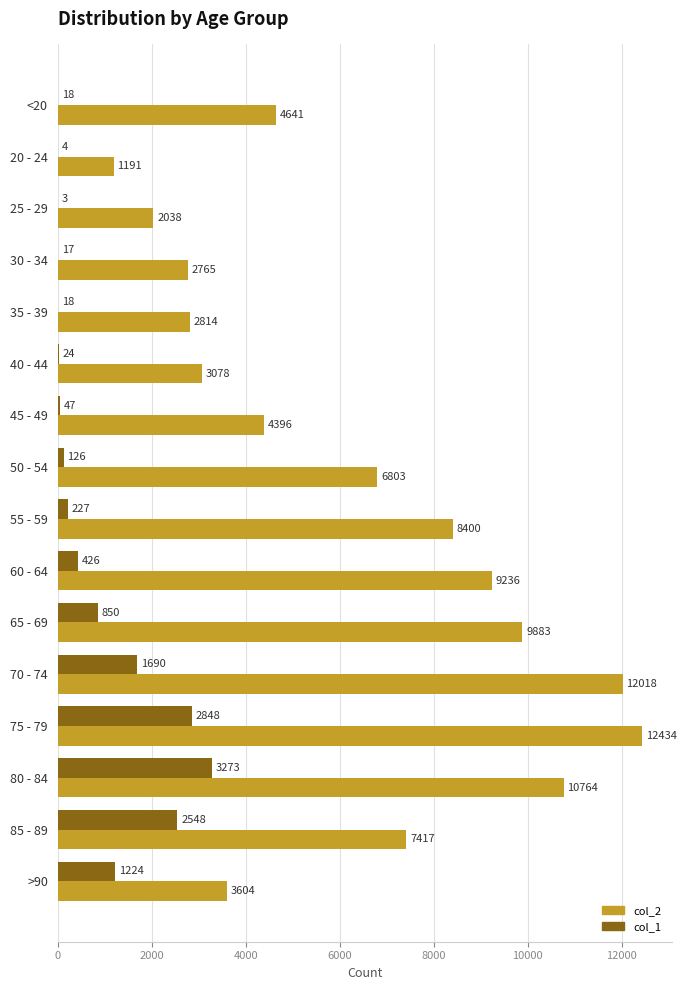

Count the number of data series in this chart.

2